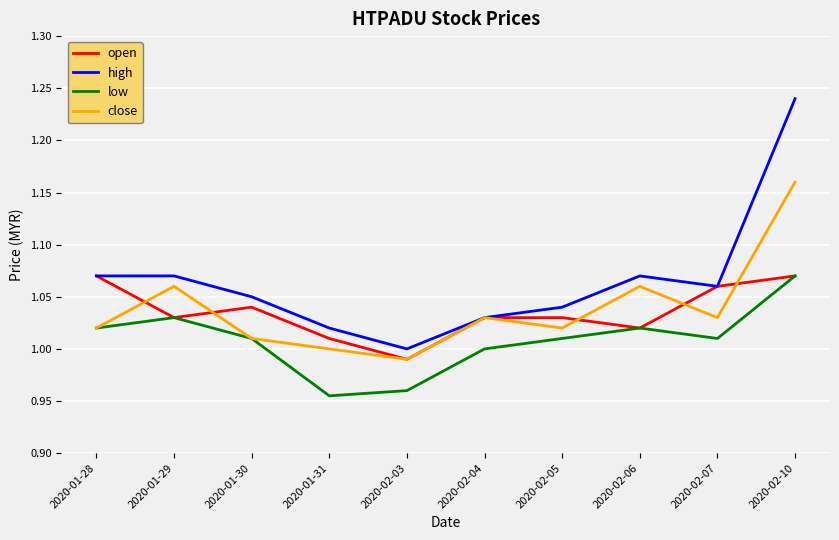

What is the total value across all series at 2020-01-29?

4.2